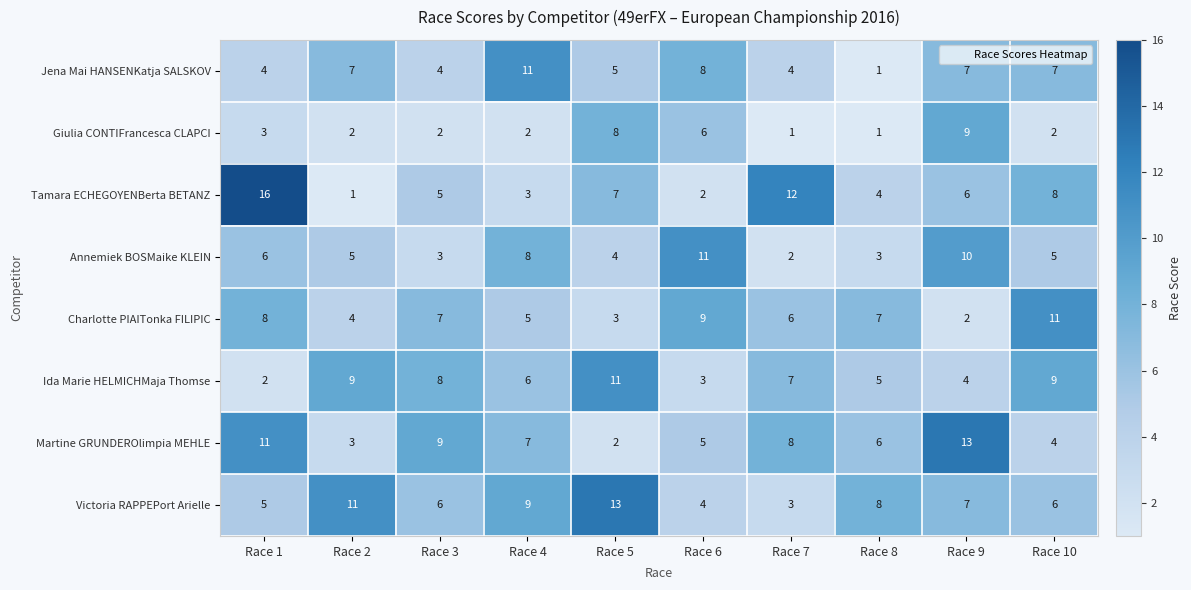

At which label is Tamara ECHEGOYENBerta BETANZ closest to 8?

Race 10